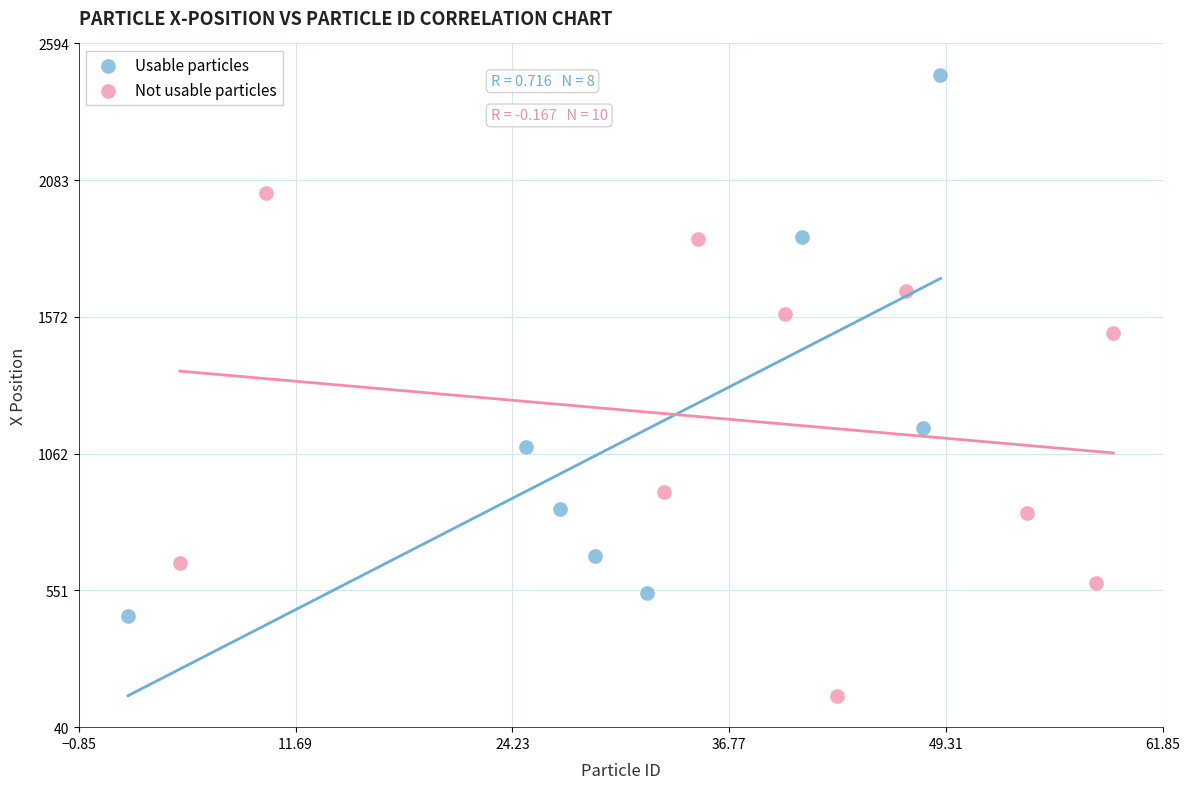

Which series reaches the maximum Y coordinate?

Usable particles